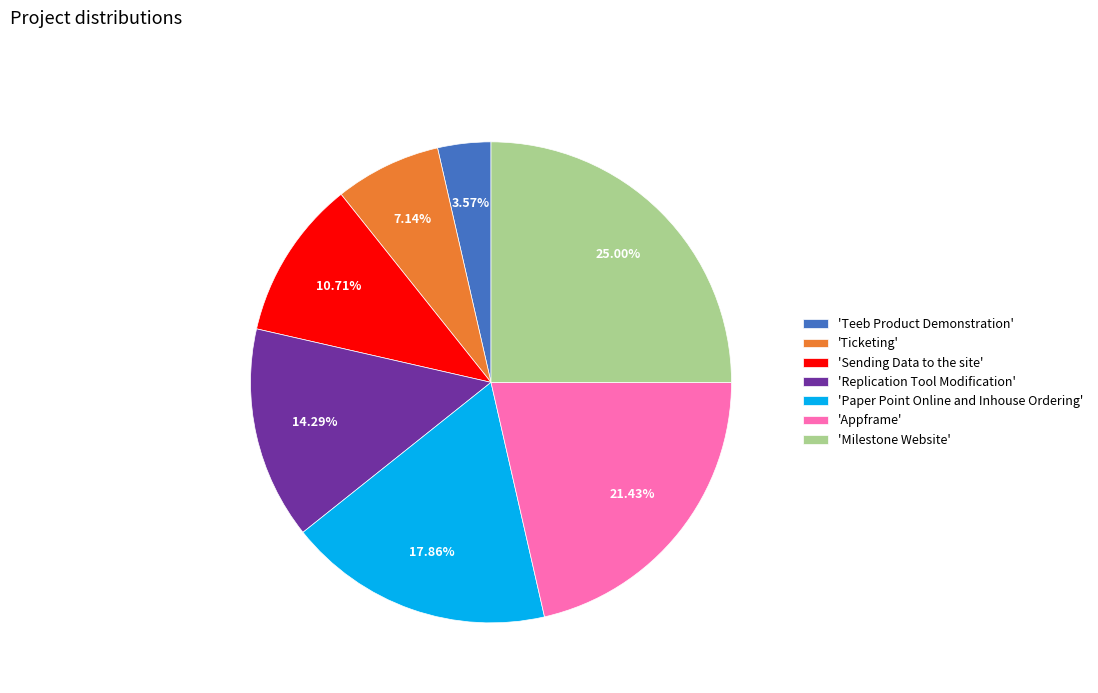

Does any single category account for the majority?

No